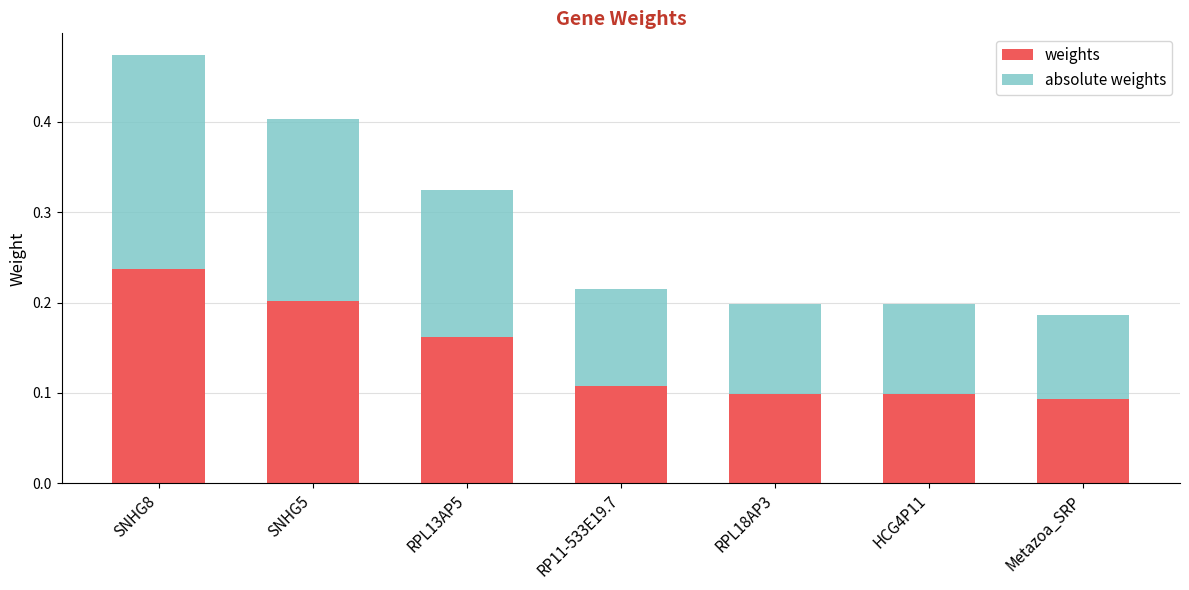

At which category is the sum across all series the highest?

SNHG8